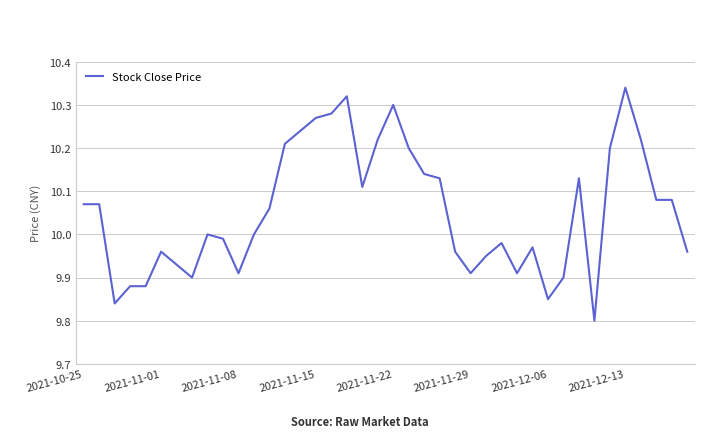

What is the difference between the maximum and minimum values?

0.5